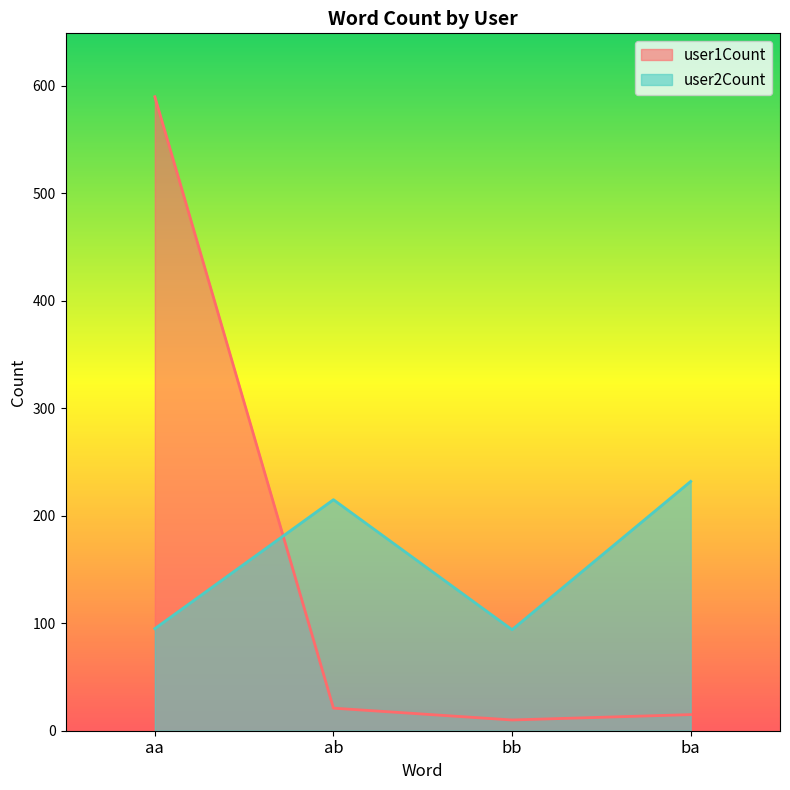

The user2Count series shows 215 at ab. True or false?

True